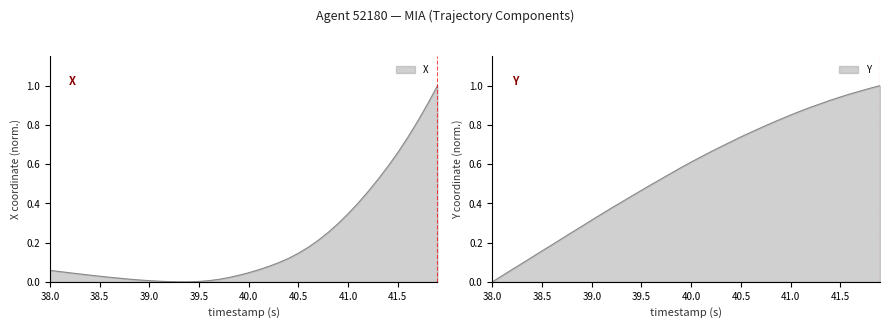

What is the difference between the maximum and minimum values in the Y series?

1.0